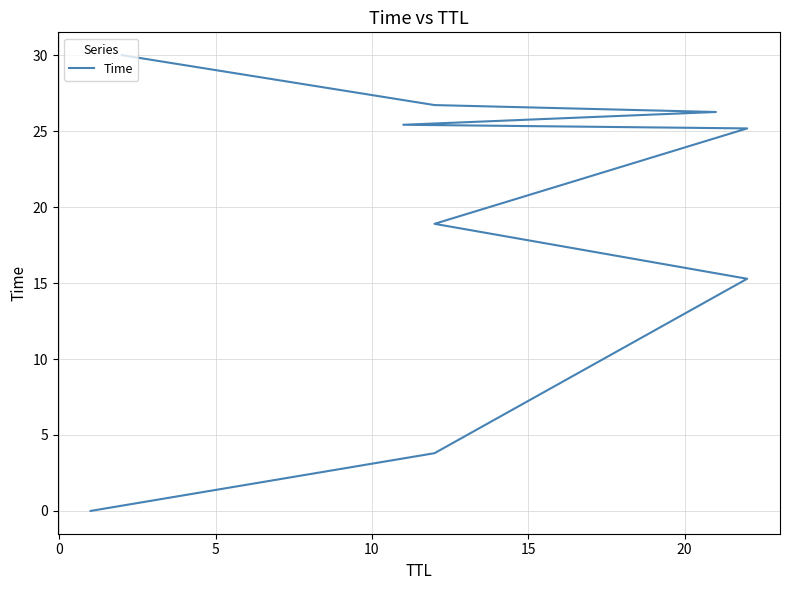

The value at 0 is 6.6. True or false?

False